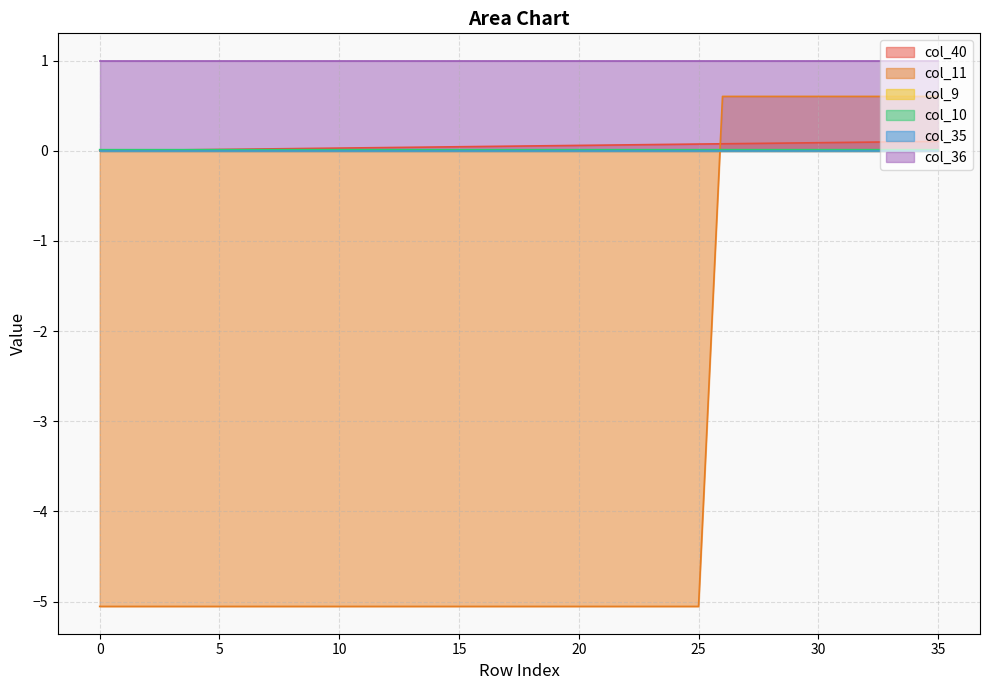

Where do col_10 and col_11 first cross each other?

25 and 26